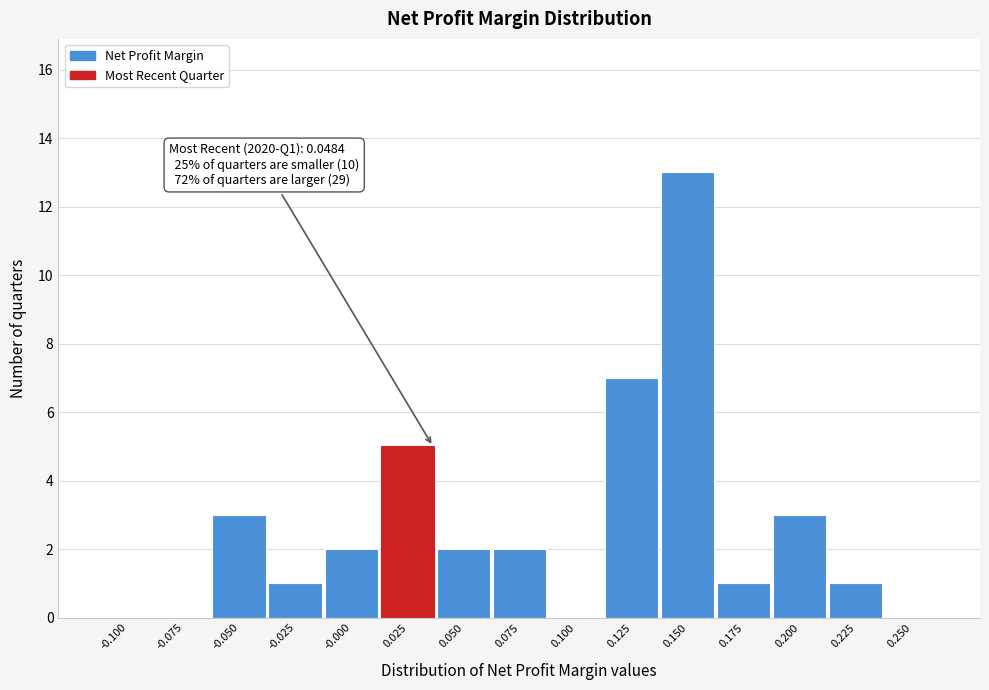

Reading left to right, what are all the values shown in this chart?

-0.100=0	-0.075=0	-0.050=3	-0.025=1	-0.000=2	0.025=5	0.050=2	0.075=2	0.100=0	0.125=7	0.150=13	0.175=1	0.200=3	0.225=1	0.250=0